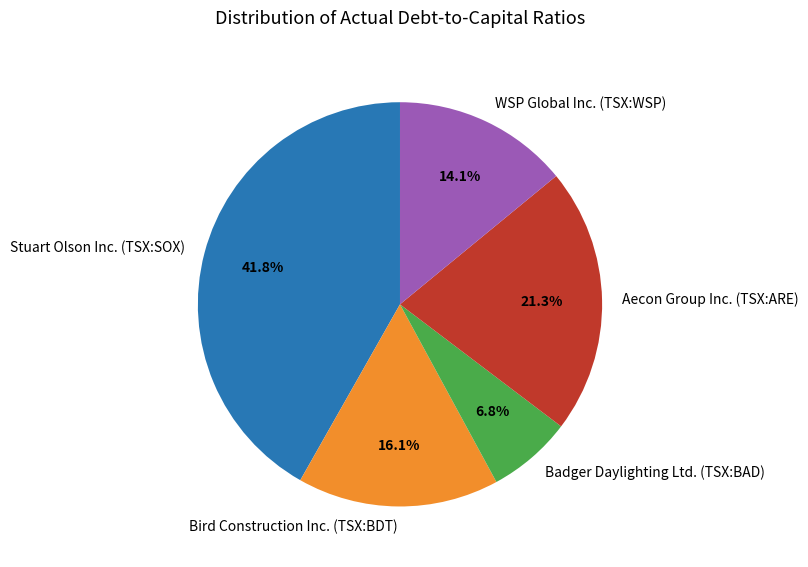

To the nearest percent, what portion does Bird Construction Inc. (TSX:BDT) represent?

16%